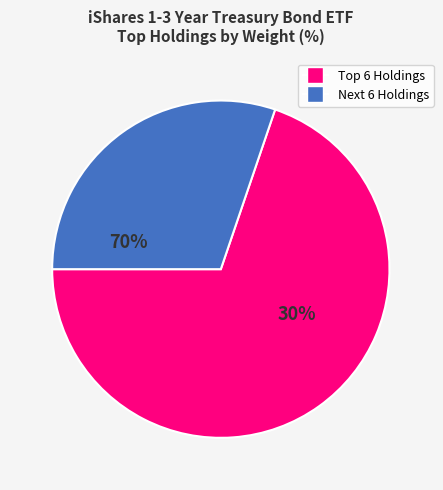

Is there any slice that represents more than half of the pie?

Yes